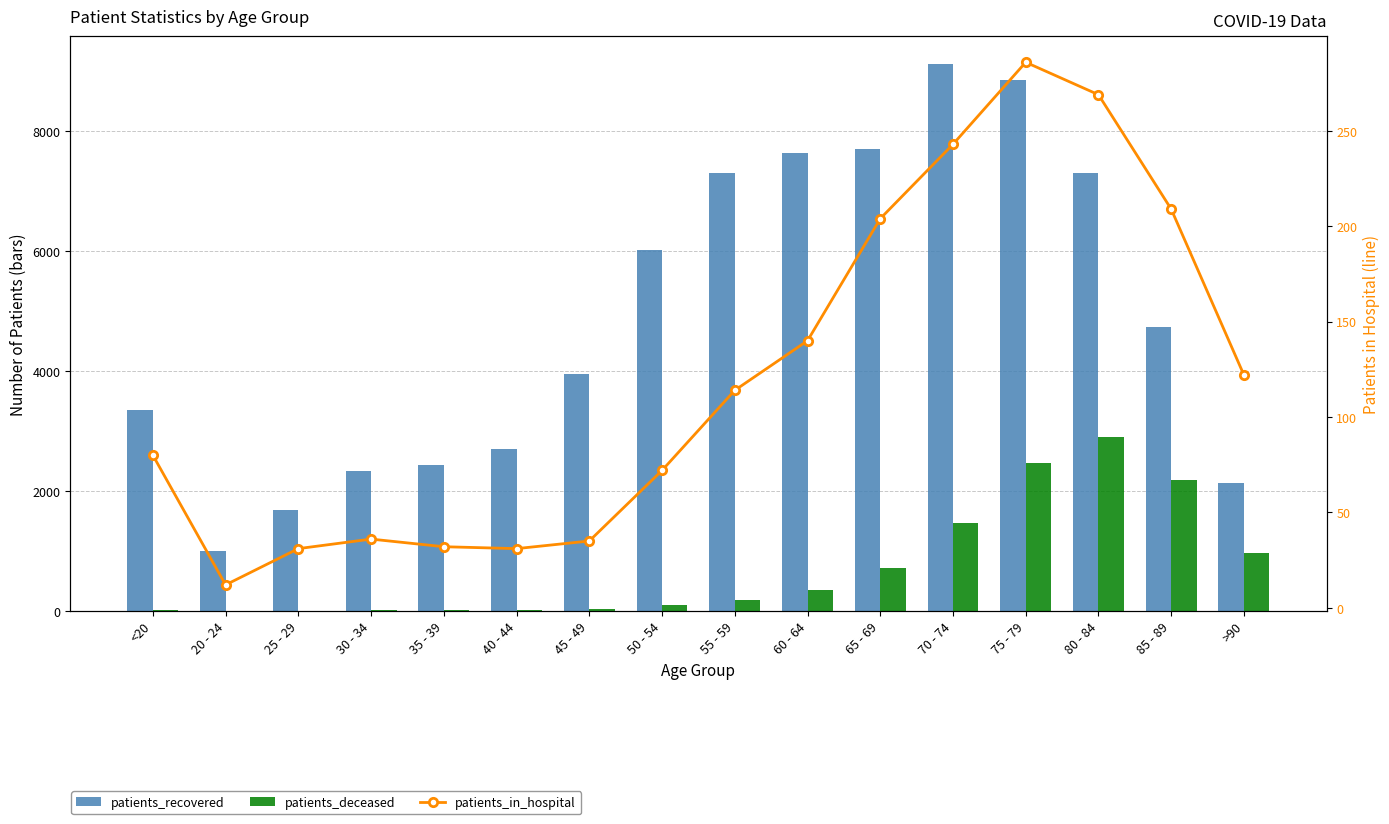

Rank the series at 50 - 54 from highest to lowest value.

patients_recovered, patients_deceased, patients_in_hospital